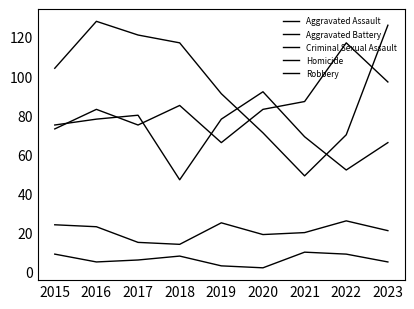

The value of Robbery at 2020 is 71. True or false?

True